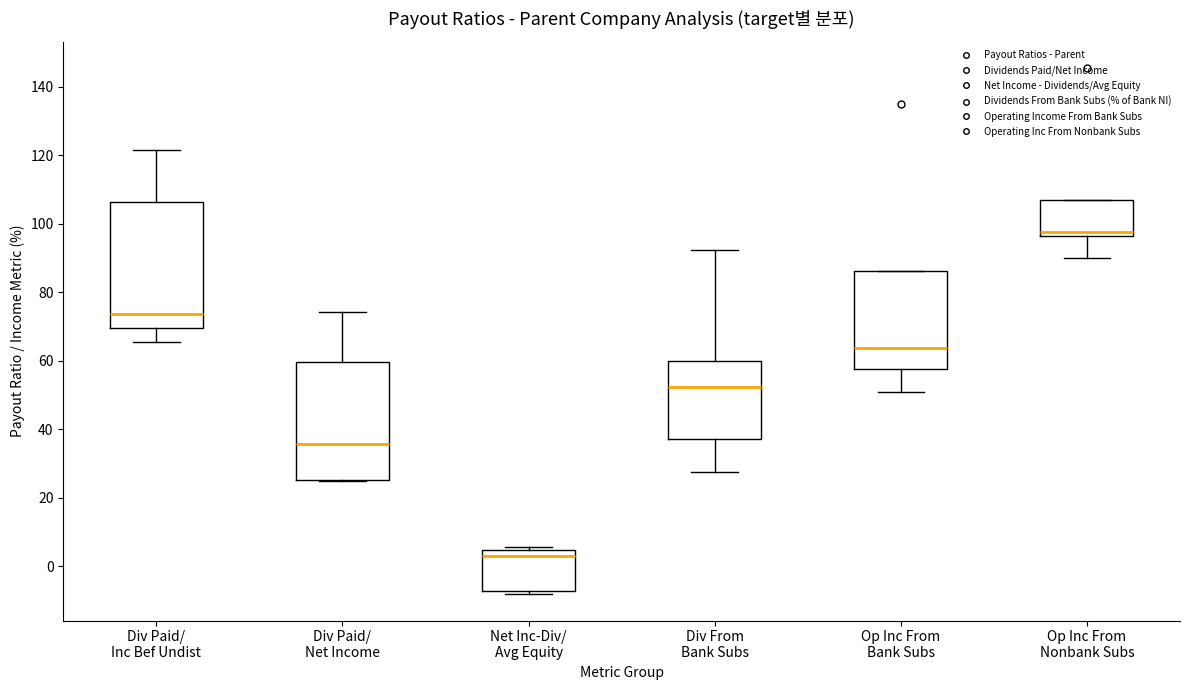

Reading left to right, transcribe this box plot: for each box, give where its median line is, the range the box spans, and where its two whiskers end, as read against the y-axis. The values are not printed on the chart, so give them approximately, as read against the axis.

Div Paid/ Inc Bef Undist: median 74, box 70 to 106, whiskers 66 to 122
Div Paid/ Net Income: median 36, box 26 to 60, whiskers 24 to 74
Net Inc-Div/ Avg Equity: median 4 (just below the box's upper edge), box -8 to 4, whiskers -8 (just below the box's lower edge) to 6
Div From Bank Subs: median 52, box 38 to 60, whiskers 28 to 92
Op Inc From Bank Subs: median 64, box 58 to 86, whiskers 50 to 86
Op Inc From Nonbank Subs: median 98, box 96 to 108, whiskers 90 to 108